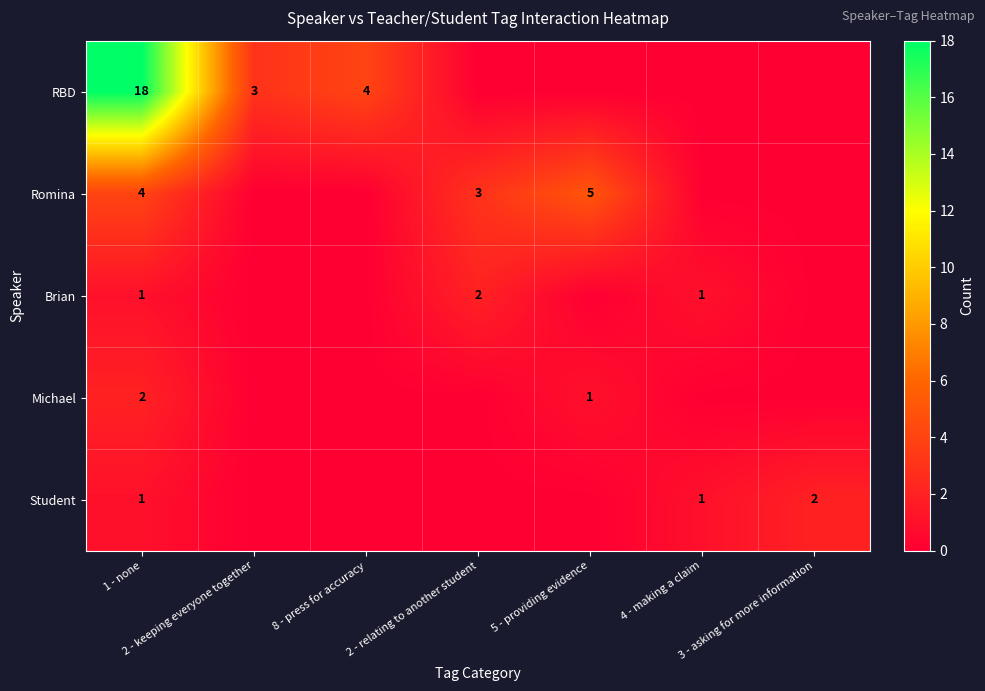

What is the maximum value for Brian?

2